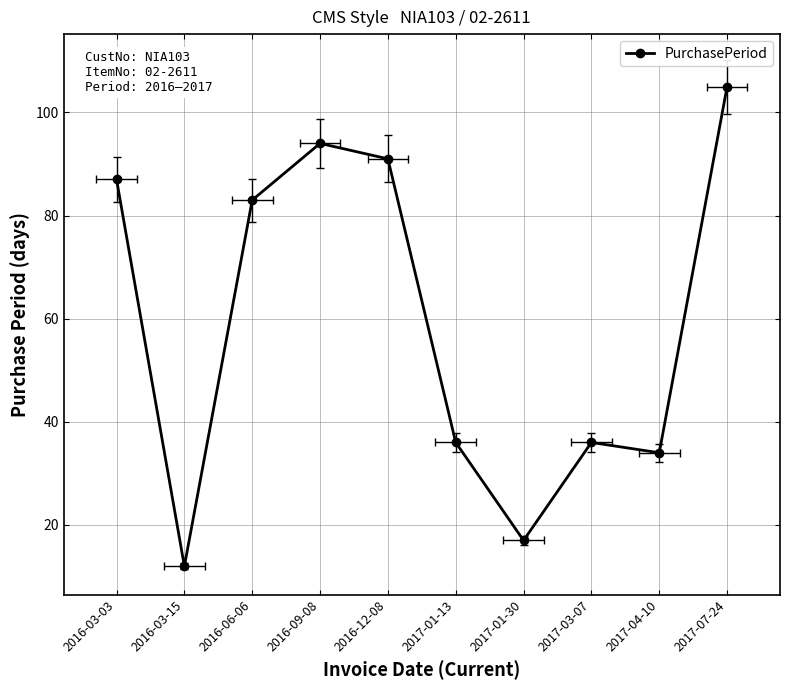

What is the difference between the maximum and second lowest values?

88